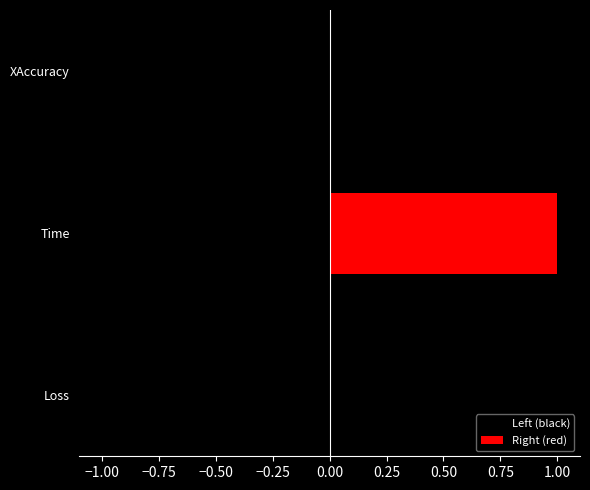

Reading left to right, list all the values displayed in this chart.

Left (black): -0.0	-1.0	-0.0
Right (red): 0.0	1.0	0.0